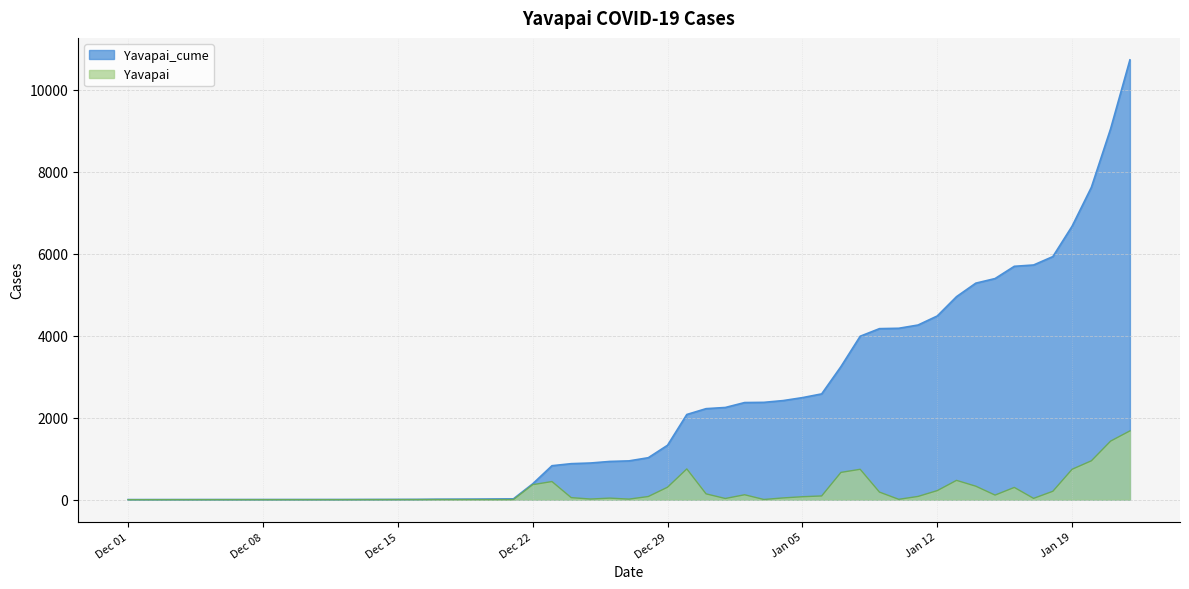

Rank the series by their average value, from highest to lowest.

Yavapai_cume, Yavapai